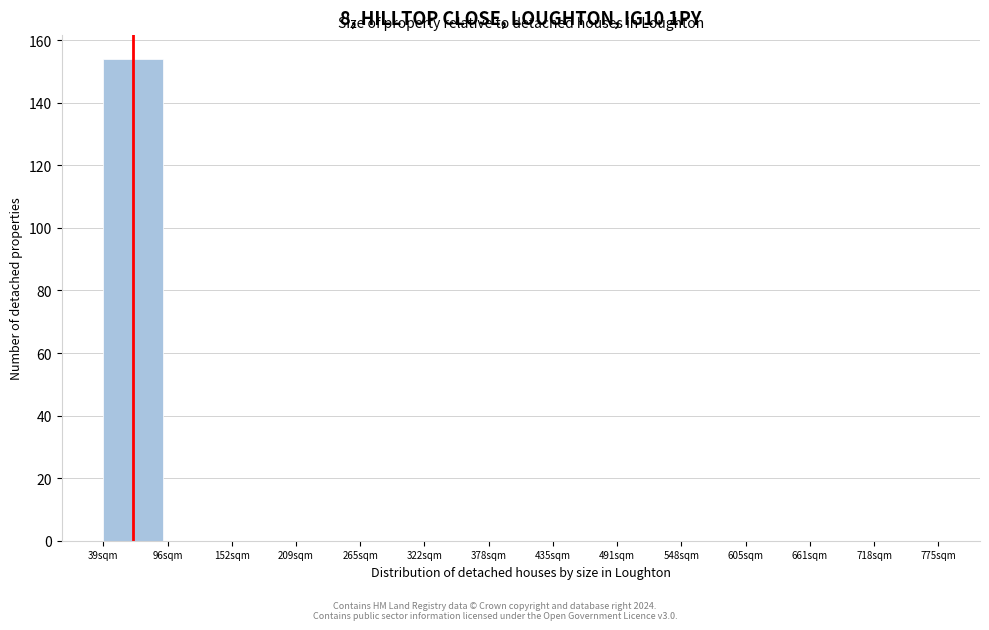

Reading left to right, extract all data points from this chart.

39sqm=154	96sqm=0	152sqm=0	209sqm=0	265sqm=0	322sqm=0	378sqm=0	435sqm=0	491sqm=0	548sqm=0	605sqm=0	661sqm=0	718sqm=0	775sqm=0